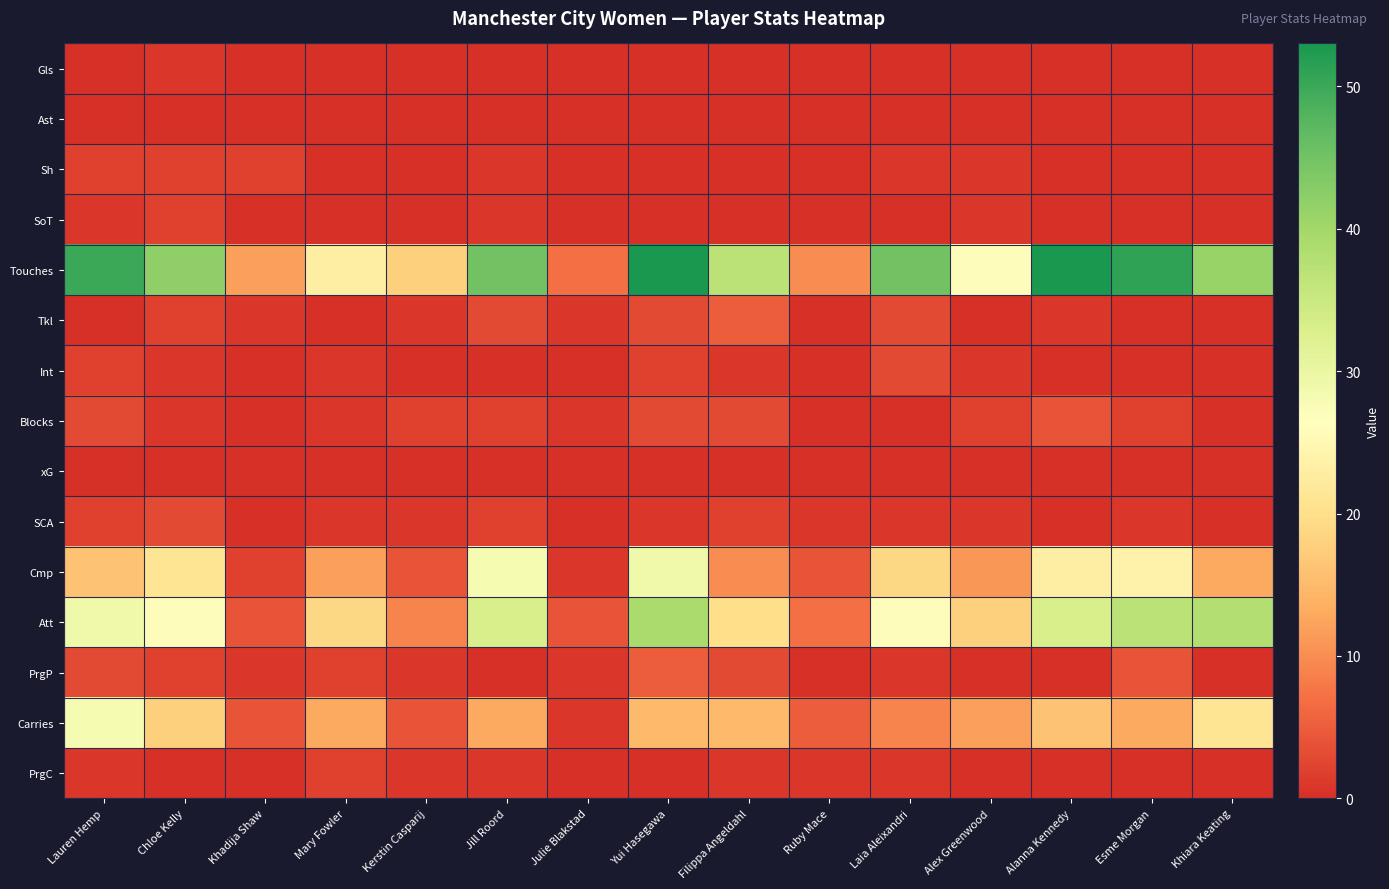

List the series in order of their peak value, lowest first.

Ast, xG, Gls, Sh, SoT, PrgC, Int, SCA, Blocks, Tkl, PrgP, Carries, Cmp, Att, Touches